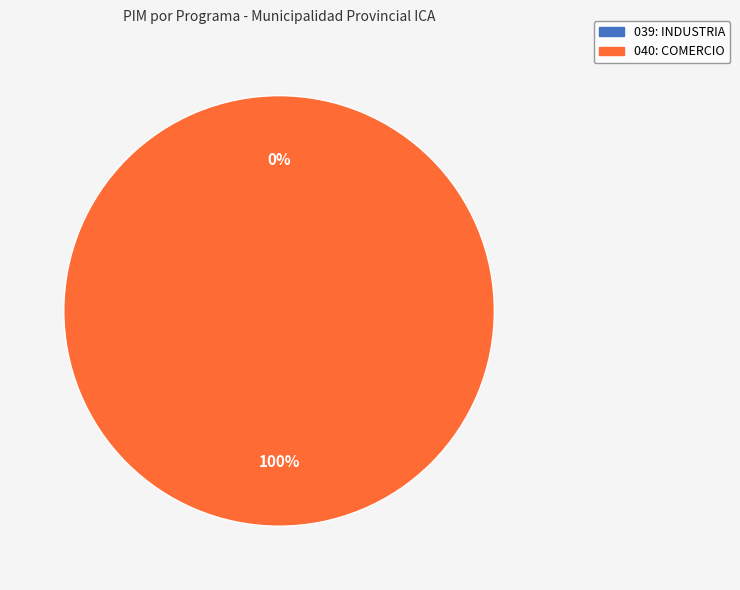

True or false: 040: COMERCIO accounts for 99% of the total.

False